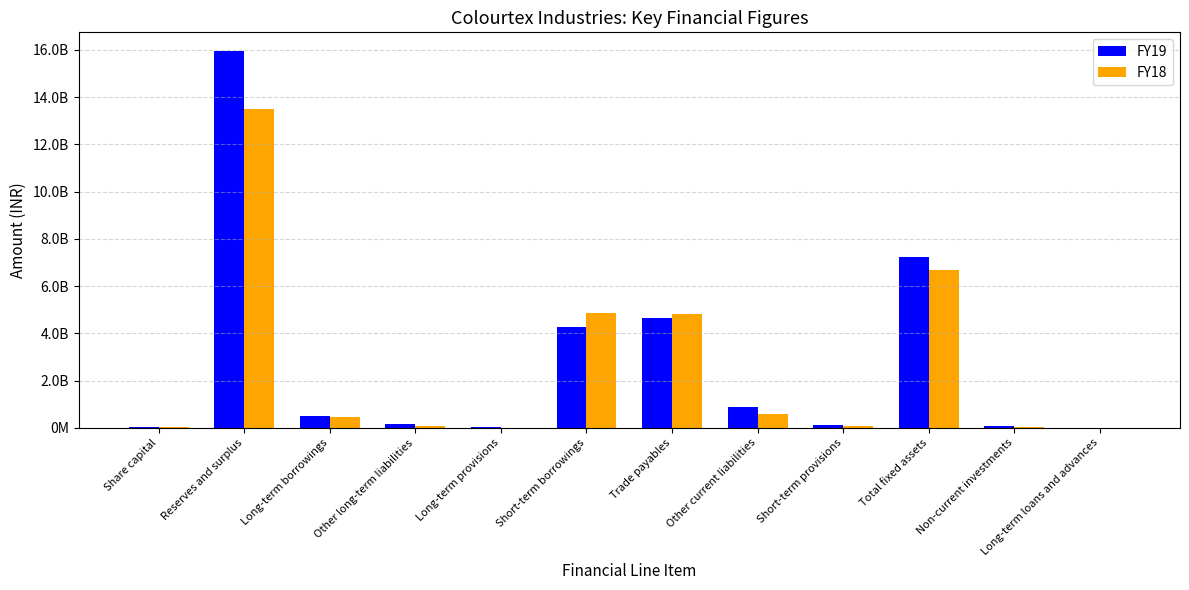

Does the chart contain stacked bars?

No